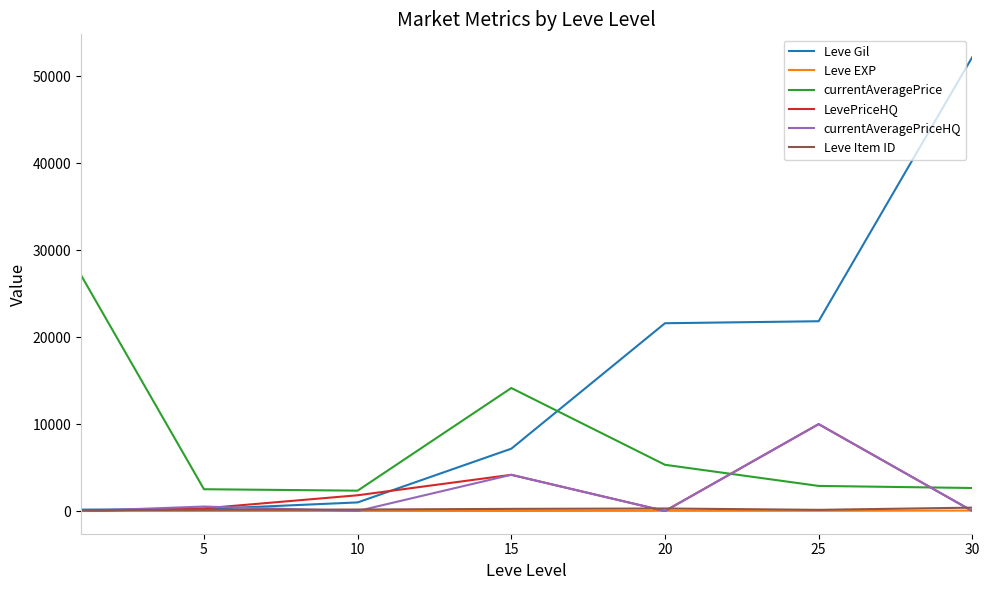

What is the maximum value shown in the chart?

52220